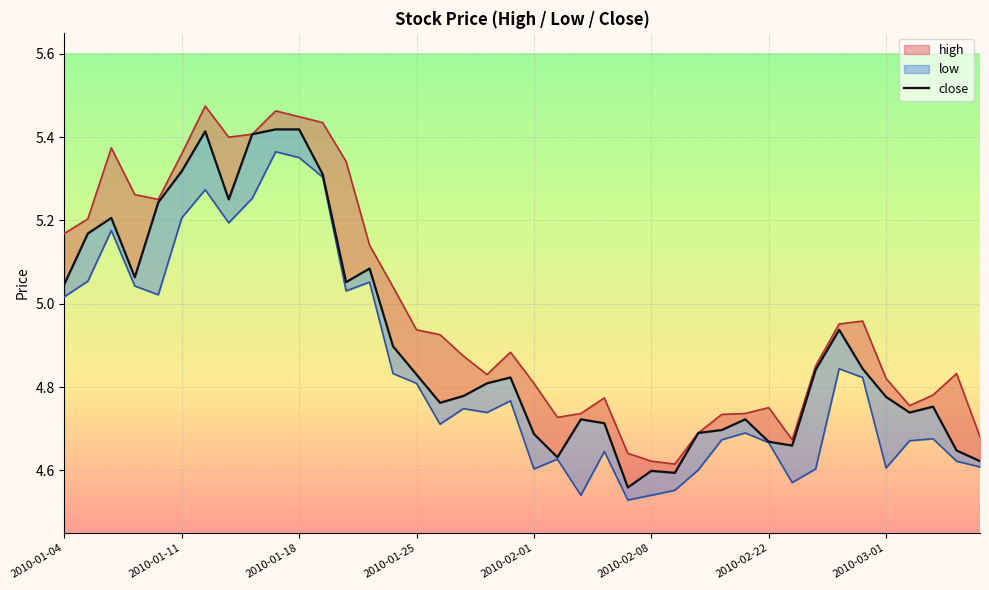

How many lines are shown in the chart?

1